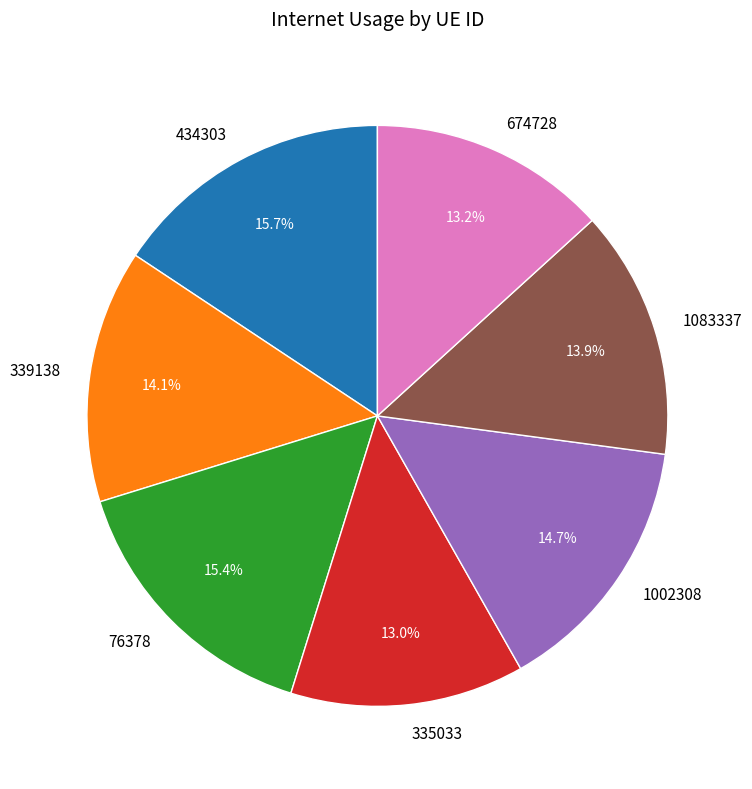

To the nearest percent, what percentage of the pie is 674728?

13%